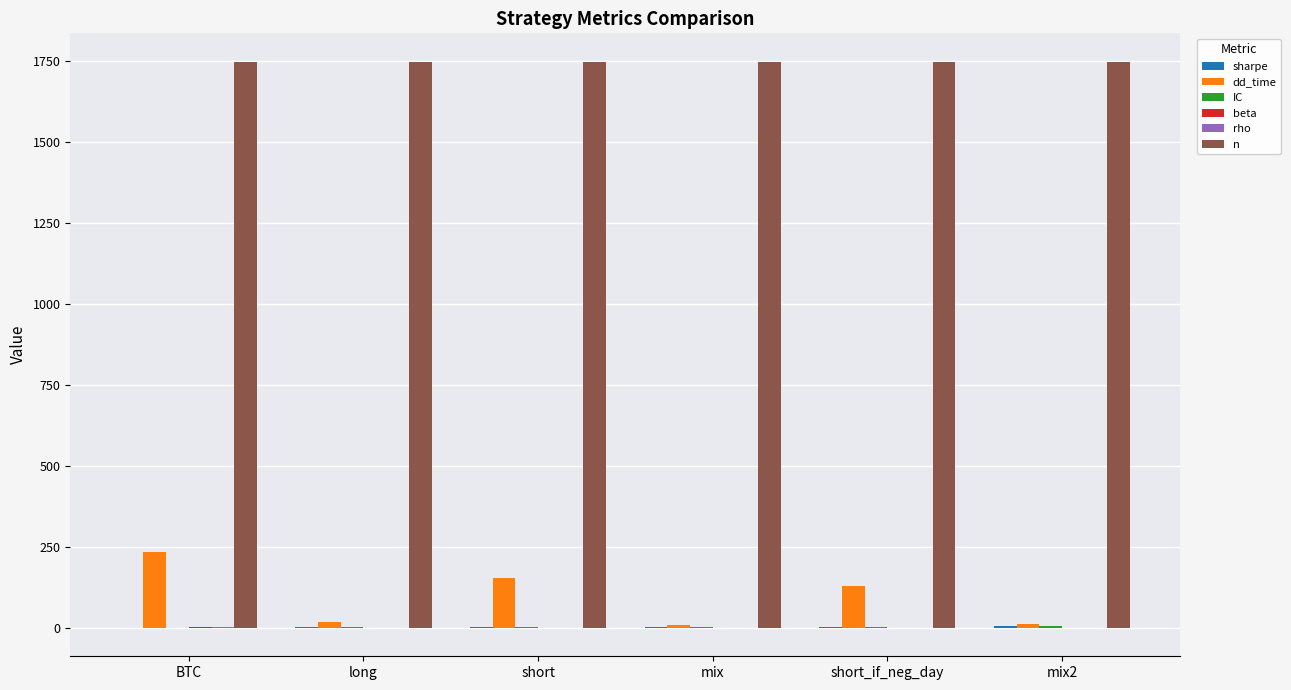

What is the maximum value for dd_time?

234.0